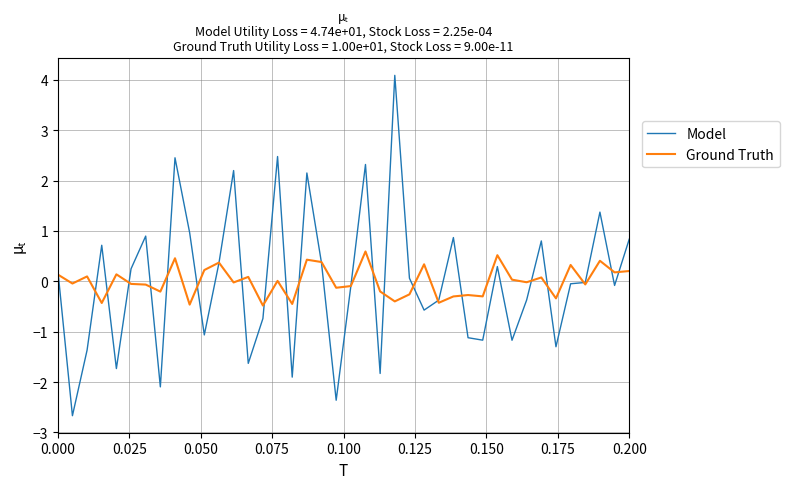

What is the minimum value for Model?

-2.7